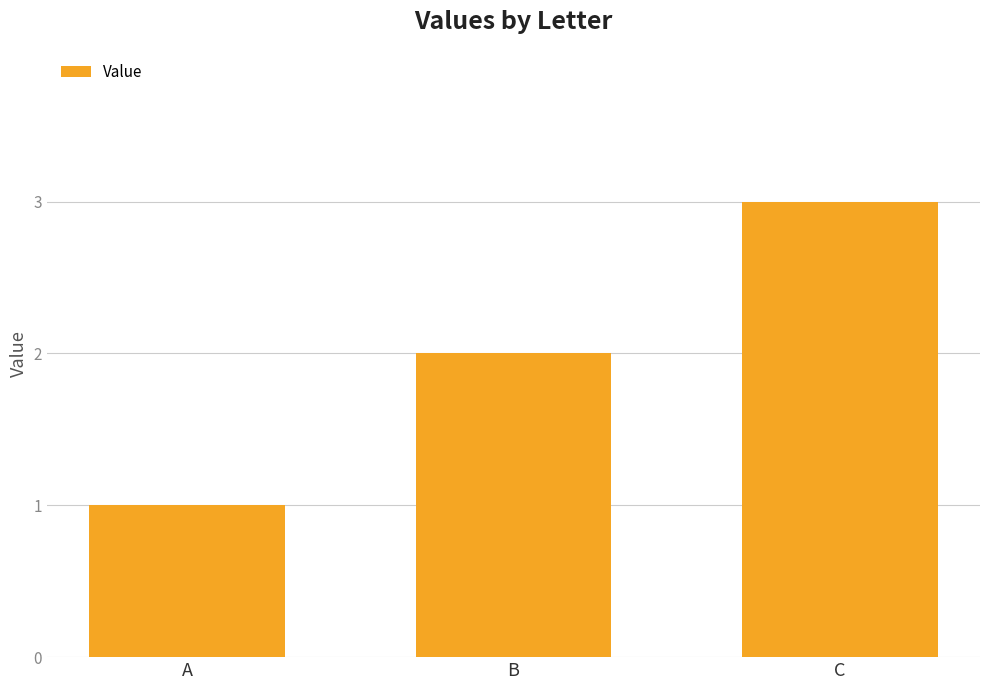

True or false: the data shows 0 at A.

False